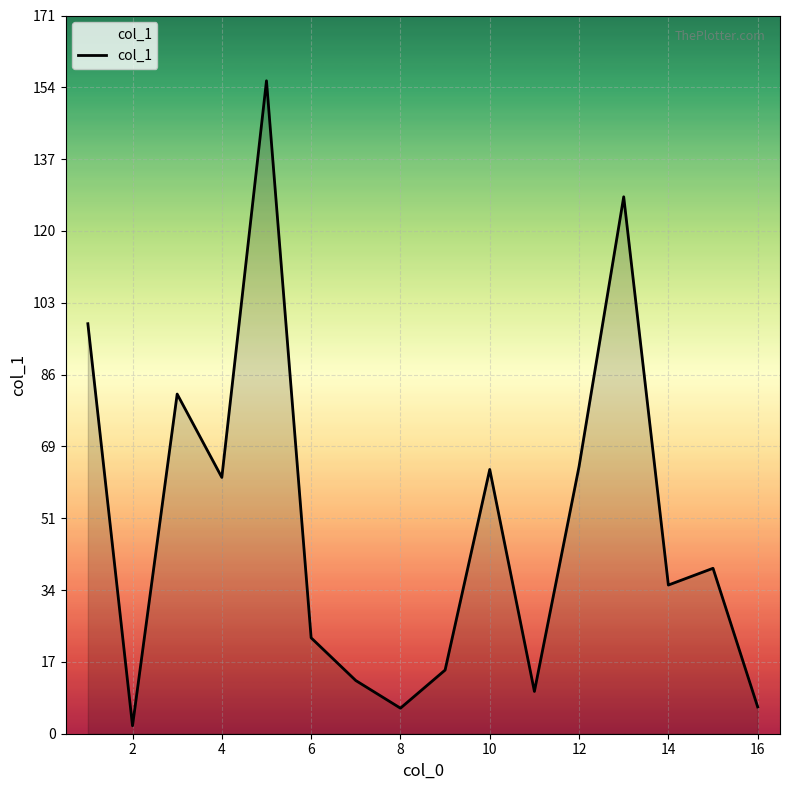

What is the maximum value shown in the chart?

155.9